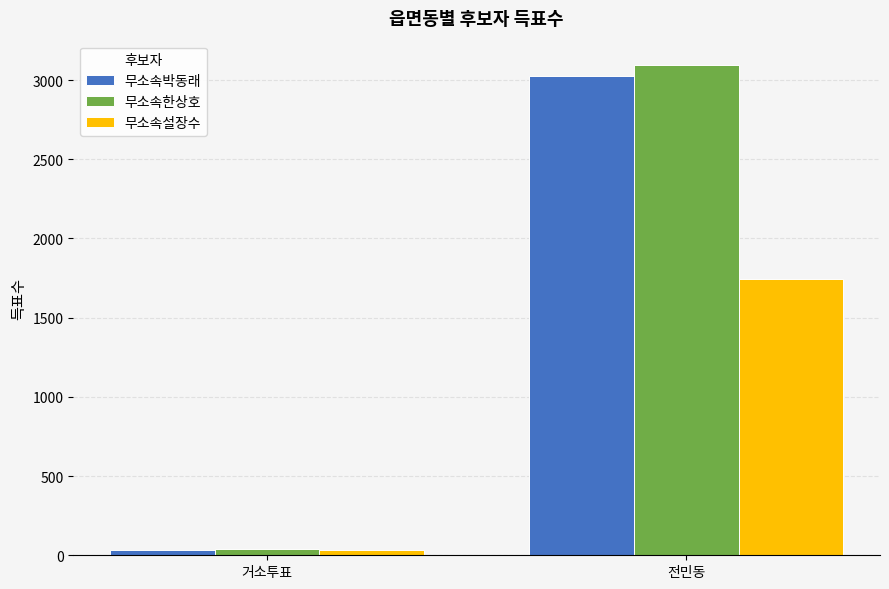

How many groups of bars are there?

2